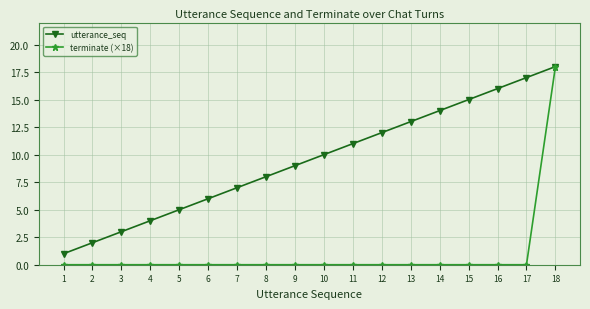

What are all the series names shown in the legend?

utterance_seq, terminate (×18)